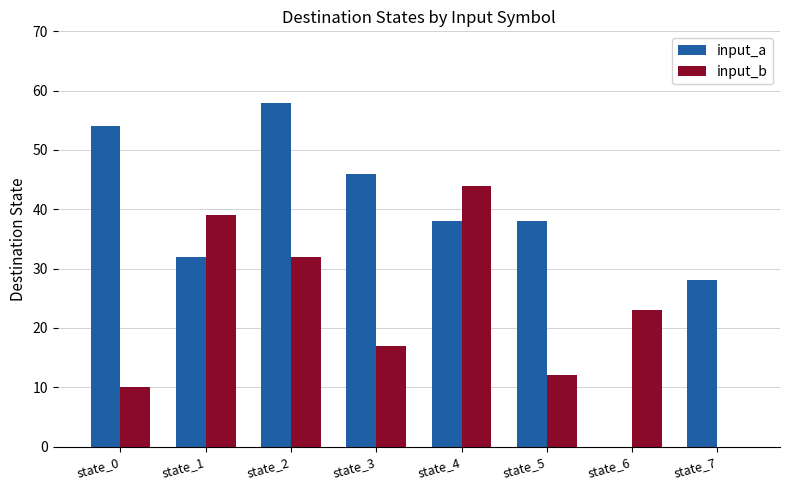

Where is input_b nearest to the value 22?

state_6